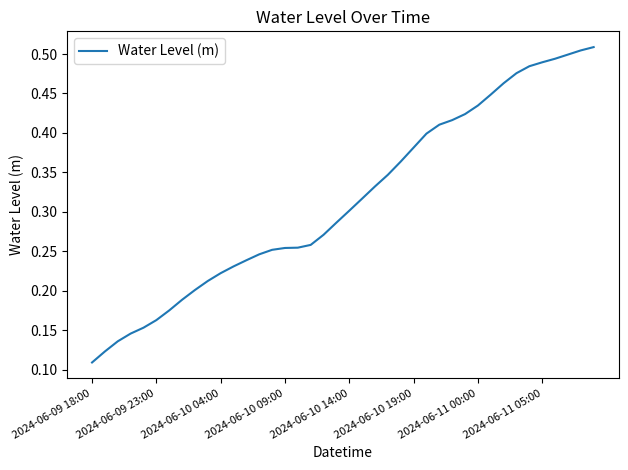

Reading left to right, what are all the values shown in this chart?

0.1	0.1	0.1	0.1	0.2	0.2	0.2	0.2	0.2	0.2	0.2	0.2	0.2	0.2	0.3	0.3	0.3	0.3	0.3	0.3	0.3	0.3	0.3	0.3	0.4	0.4	0.4	0.4	0.4	0.4	0.4	0.4	0.5	0.5	0.5	0.5	0.5	0.5	0.5	0.5